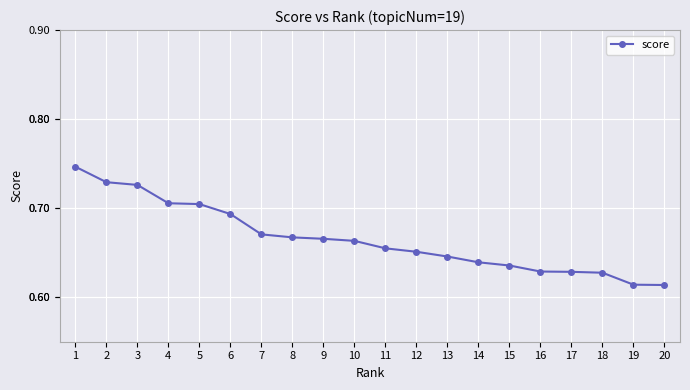

The chart shows a value of 1.2 at 6. True or false?

False